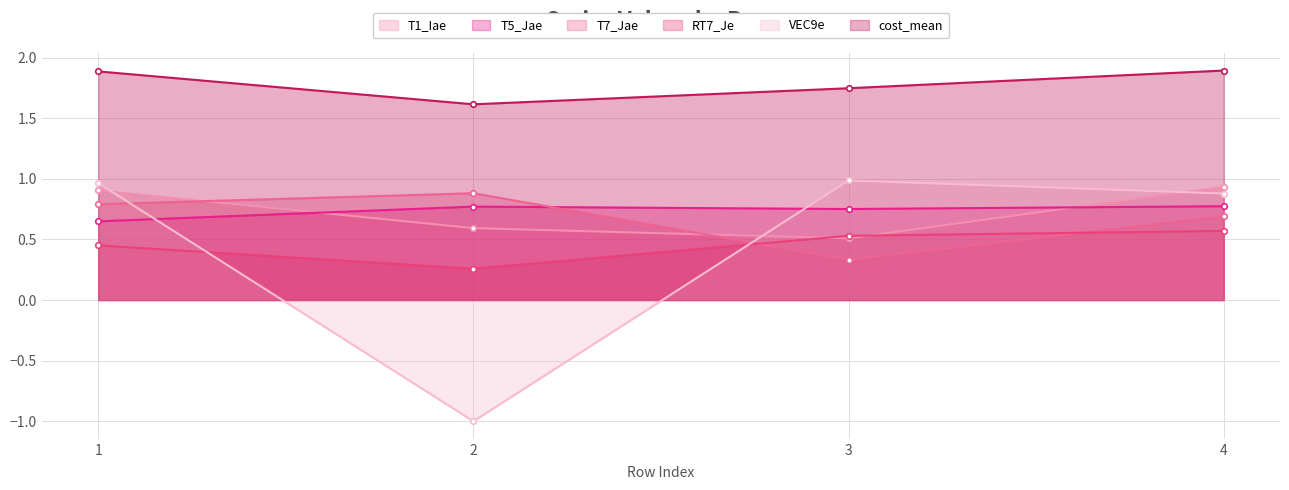

How many values in VEC9e are below zero?

1